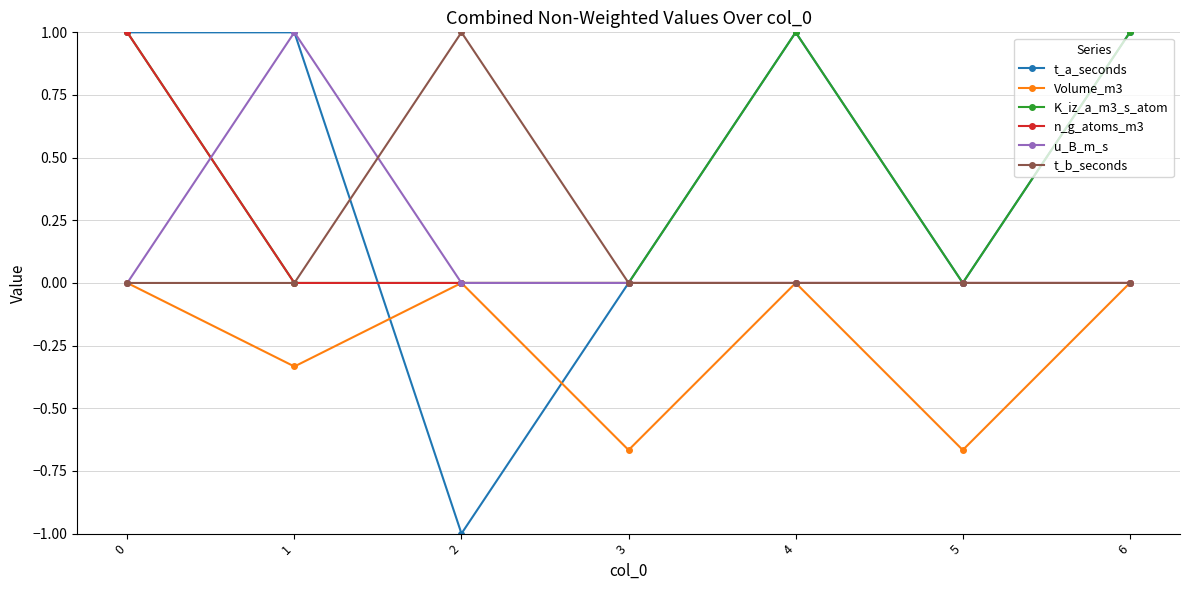

What is the sum of the K_iz_a_m3_s_atom values at 2 and 6?

1.0